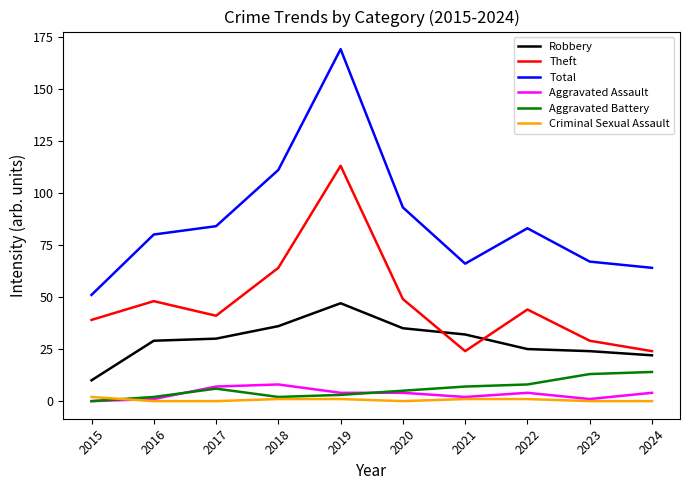

Which series has the largest total across all categories?

Total